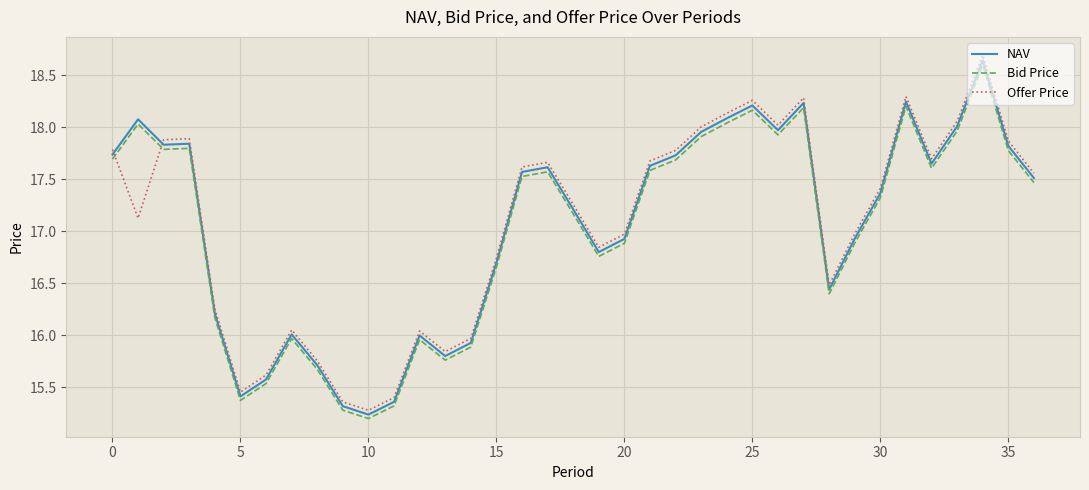

What is the difference between the maximum and minimum values in the NAV series?

3.4